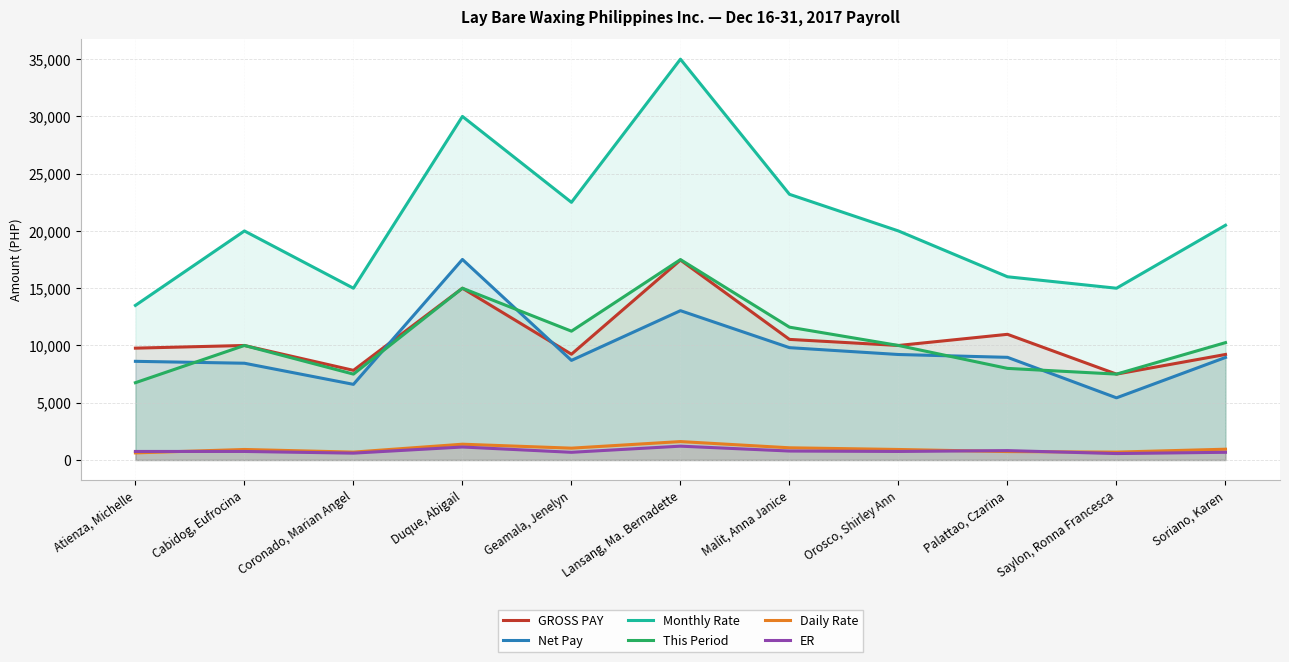

Which series changed the most between Geamala, Jenelyn and Malit, Anna Janice?

GROSS PAY